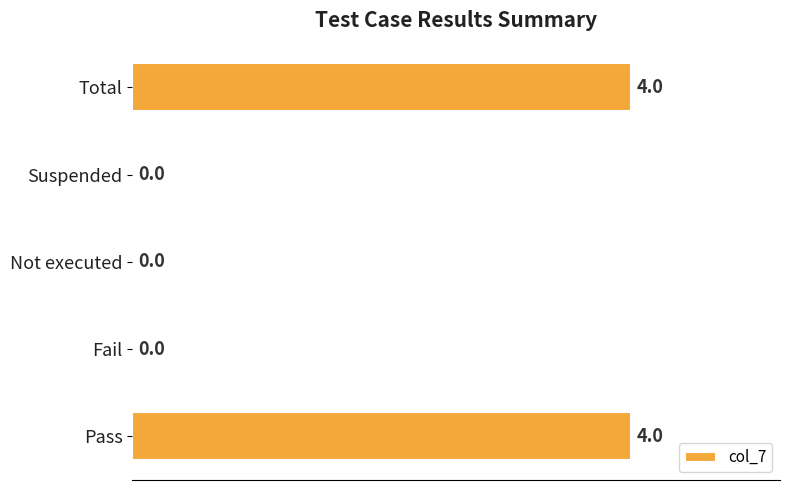

Reading bottom to top, list all the values displayed in this chart.

Pass=4	Fail=0	Not executed=0	Suspended=0	Total=4